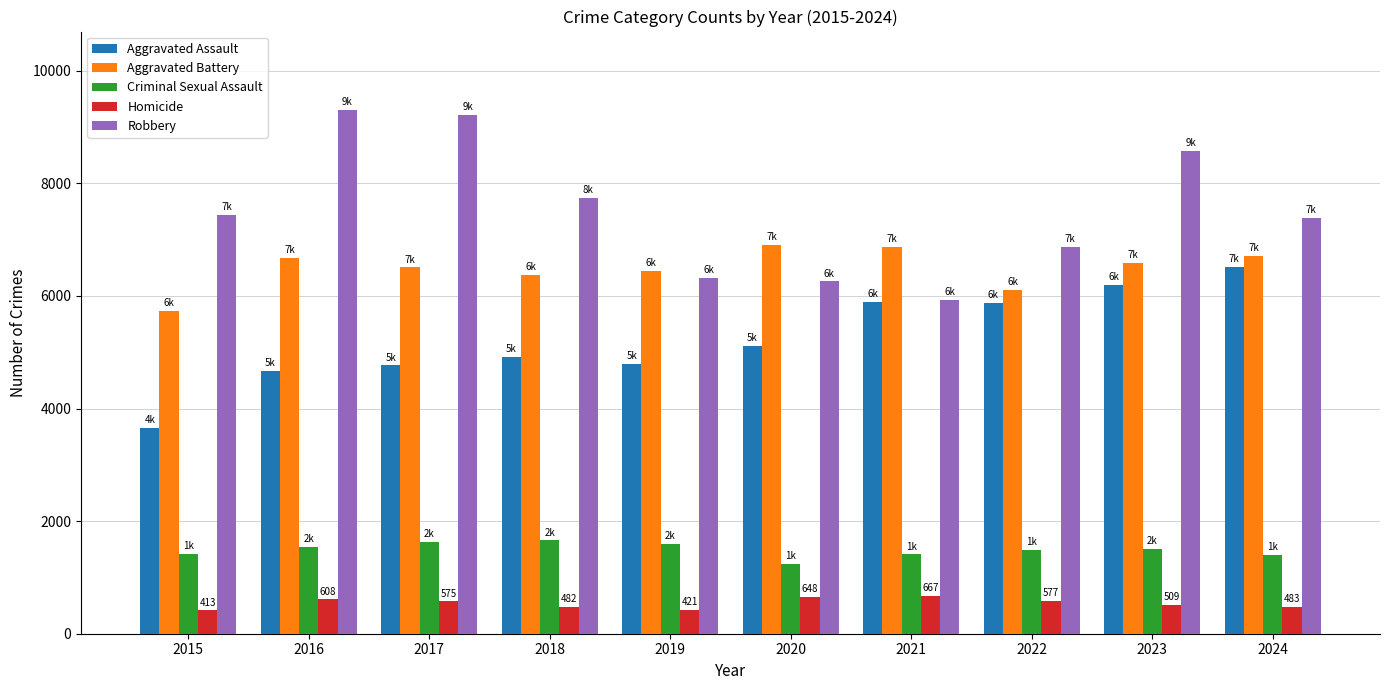

What is the highest value of the Homicide series?

667